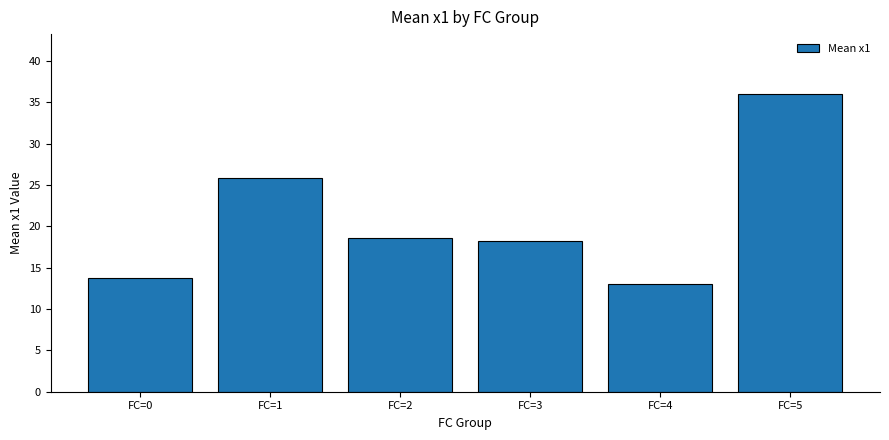

How many bars are there in total?

6